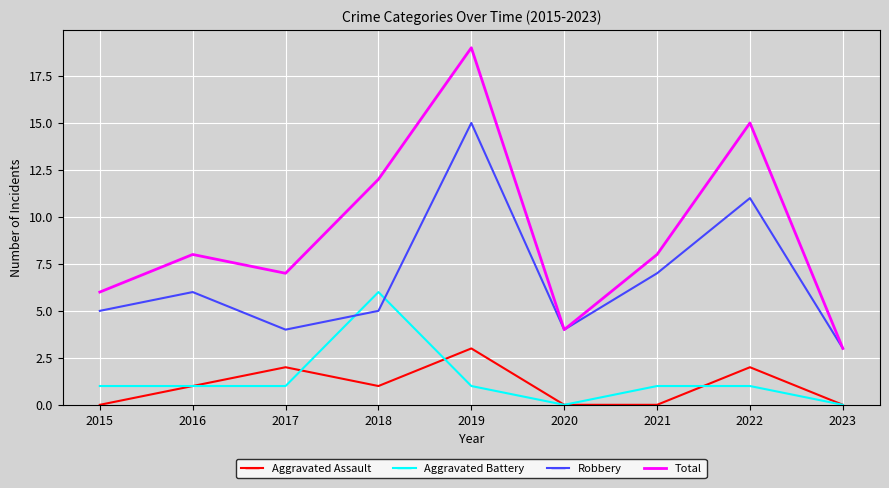

At 2015, list the series in order from smallest to largest.

Aggravated Assault, Aggravated Battery, Robbery, Total